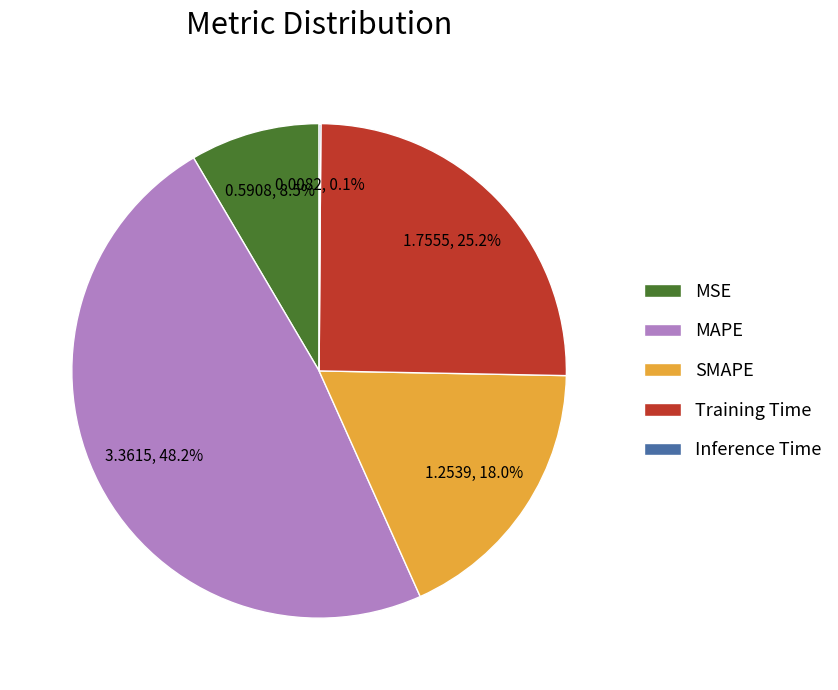

Is there a majority slice in this chart?

No